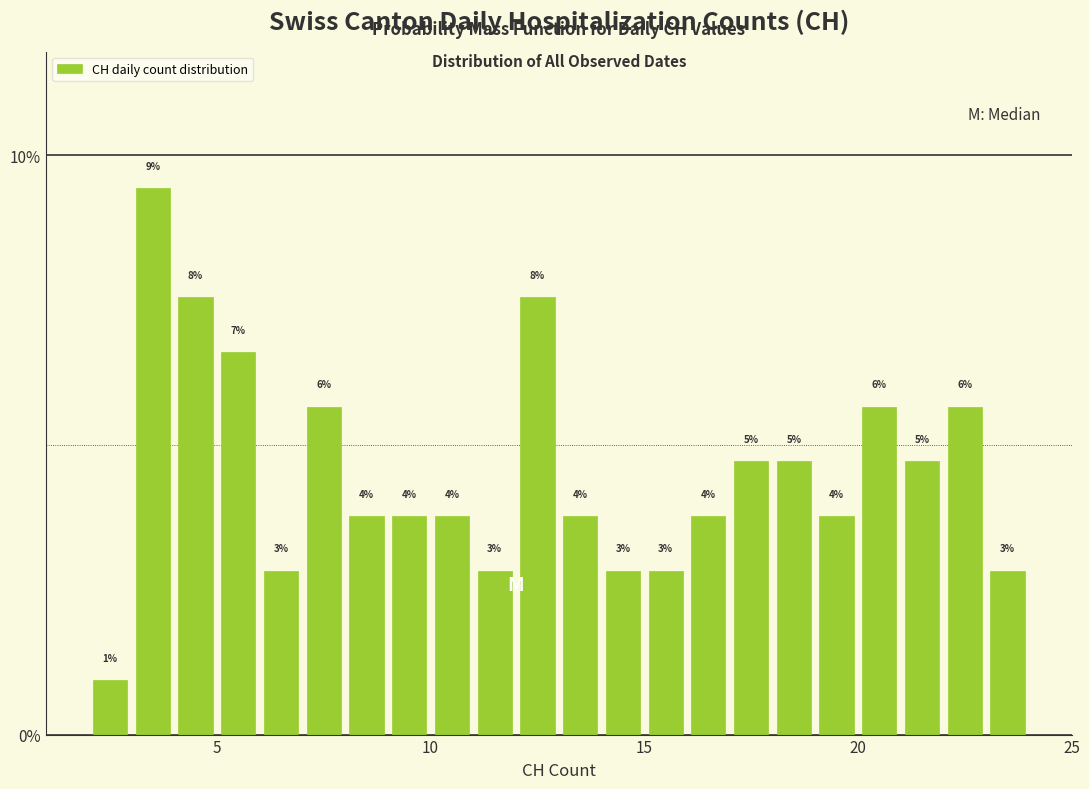

Read against the x-axis, roughly where is the centre of the tallest bar?

3.5